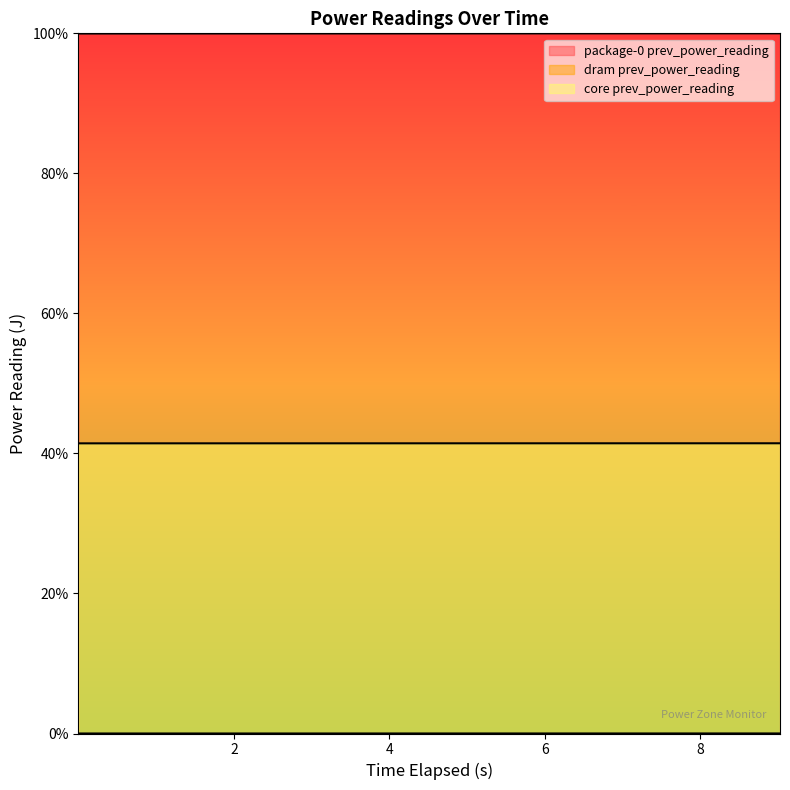

True or false: dram prev_power_reading and package-0 prev_power_reading cross at least once.

False